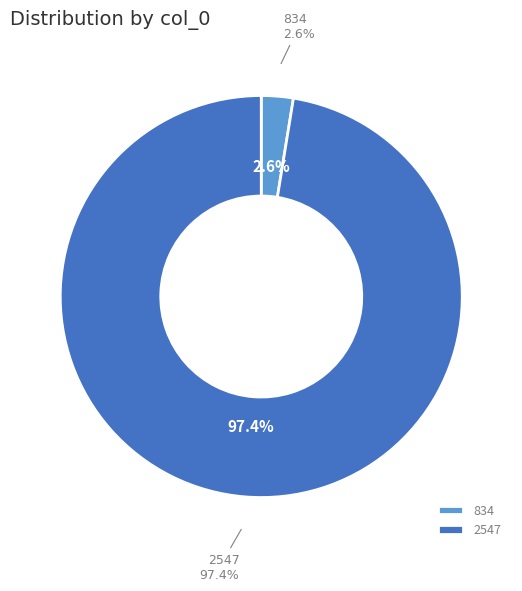

Which has a higher value, 2547 or 834?

2547